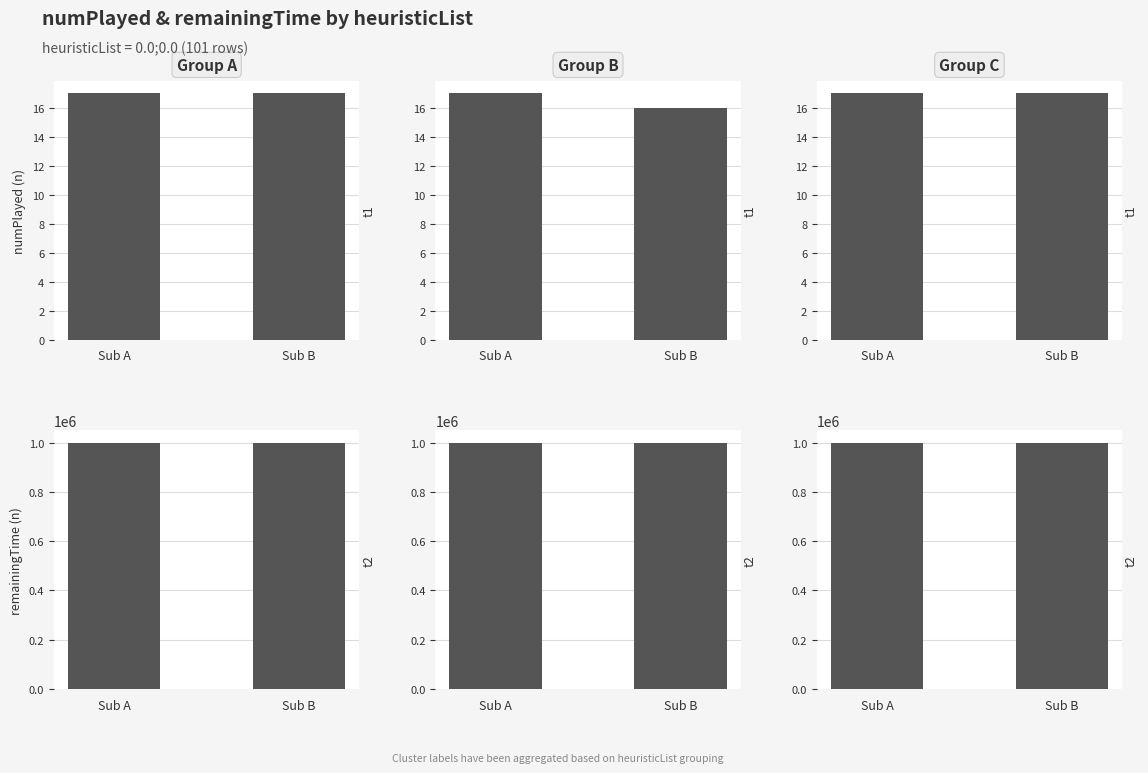

What value does the numPlayed series have at Sub A?

17